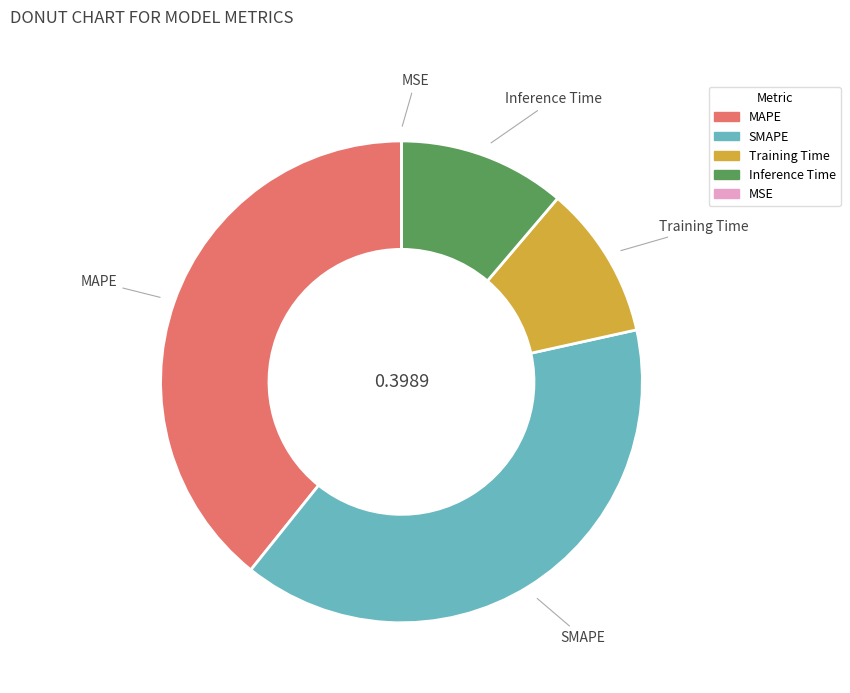

Is there a majority slice in this chart?

No